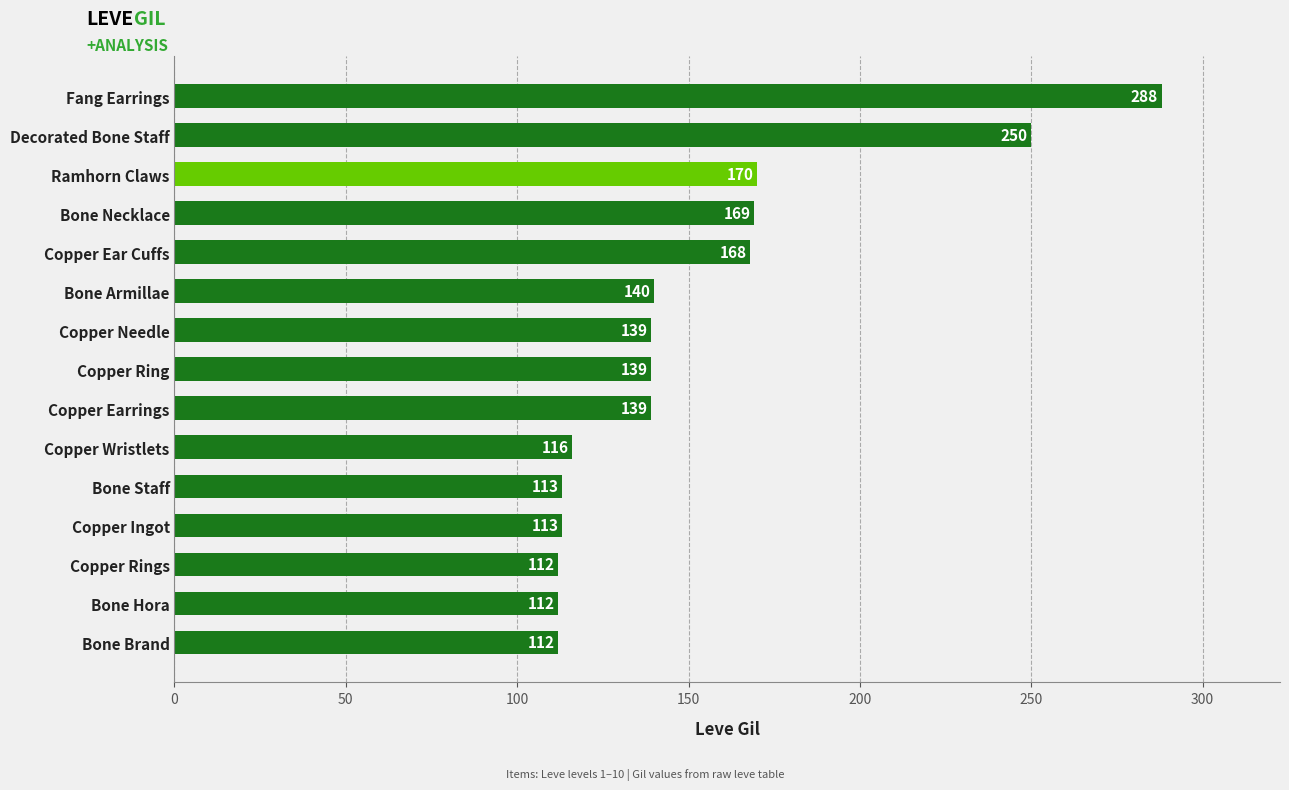

Approximately how many times larger is the value at Copper Wristlets compared to Ramhorn Claws?

0.7